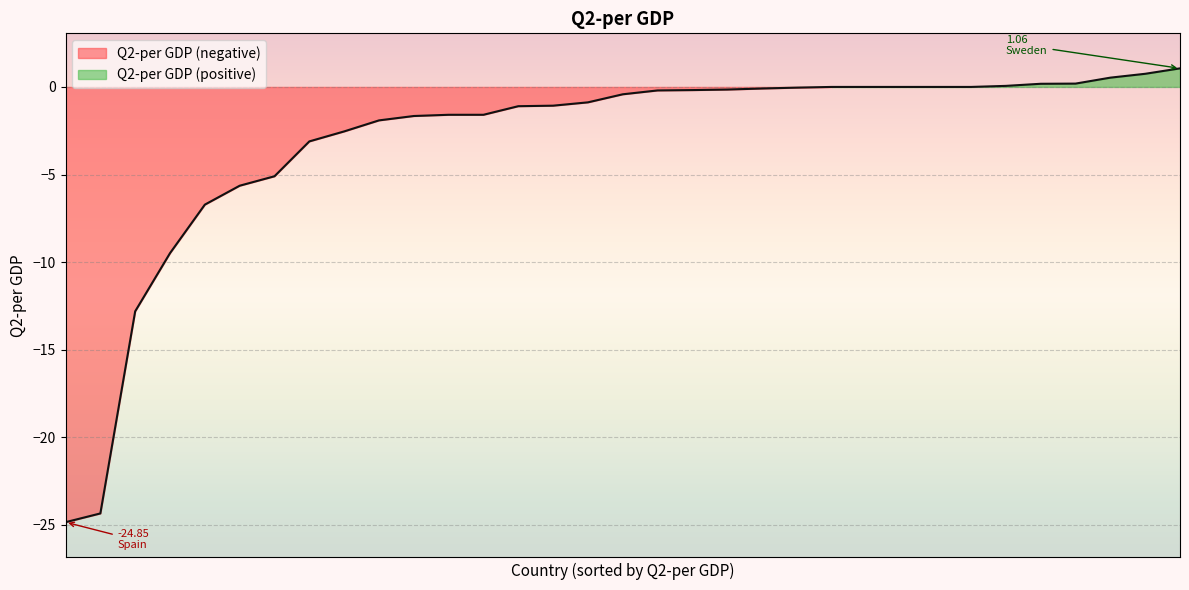

The chart shows a value of -3.1 at Germany. True or false?

True